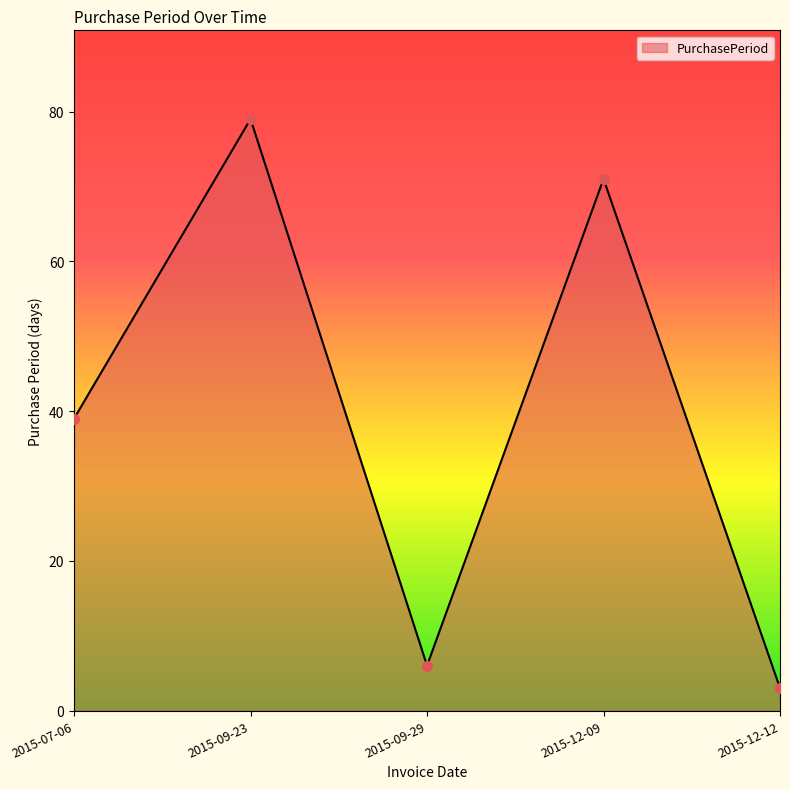

Reading right to left, transcribe all the data shown in this chart.

2015-12-12=3	2015-12-09=71	2015-09-29=6	2015-09-23=79	2015-07-06=39